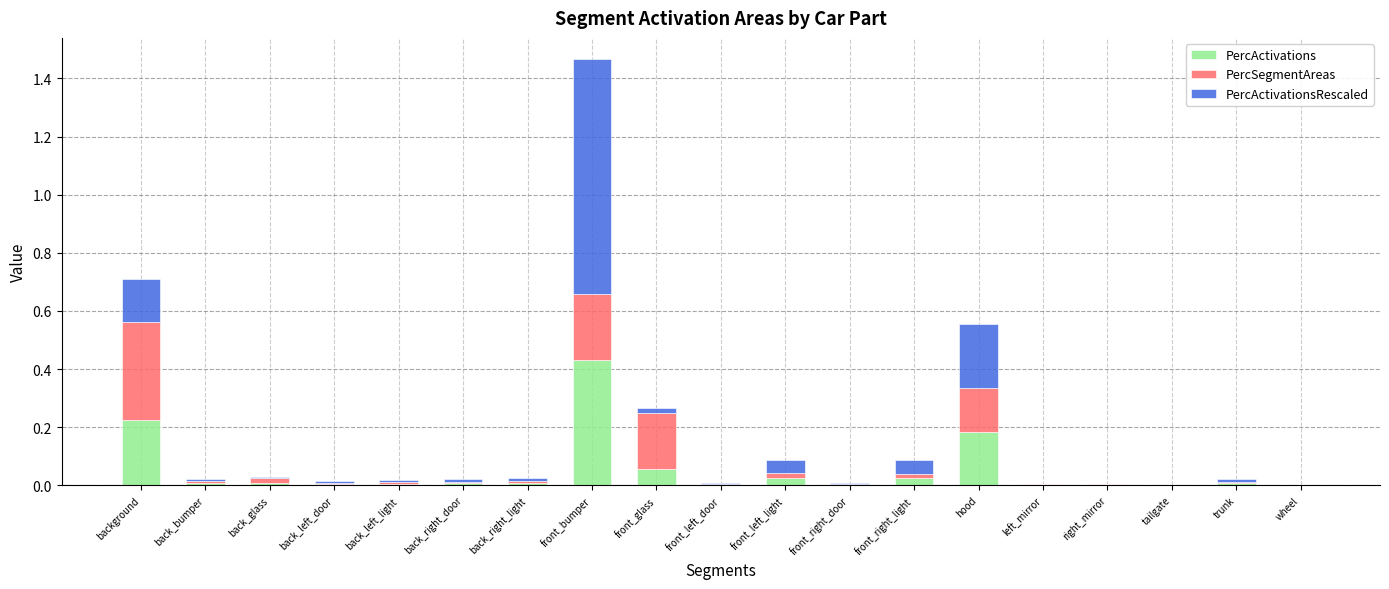

How many series are shown in this chart?

3